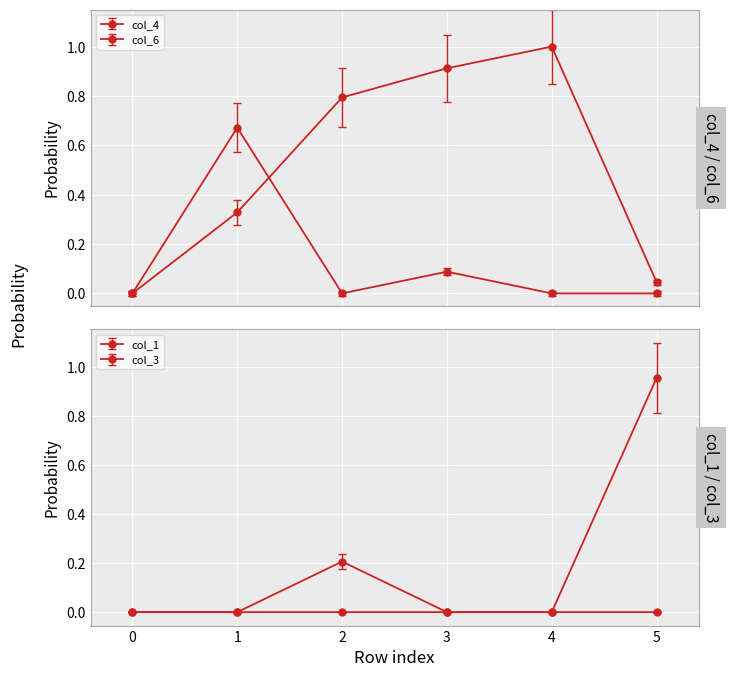

What is the total value across all series at 4?

1.0